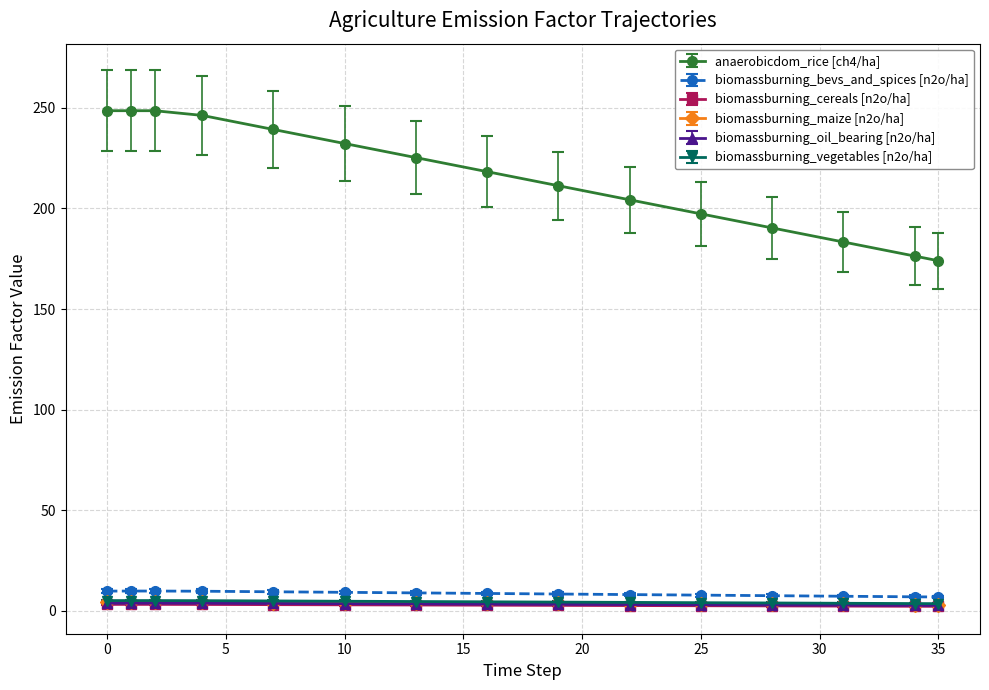

True or false: biomassburning_oil_bearing [n2o/ha] and anaerobicdom_rice [ch4/ha] cross at least once.

False